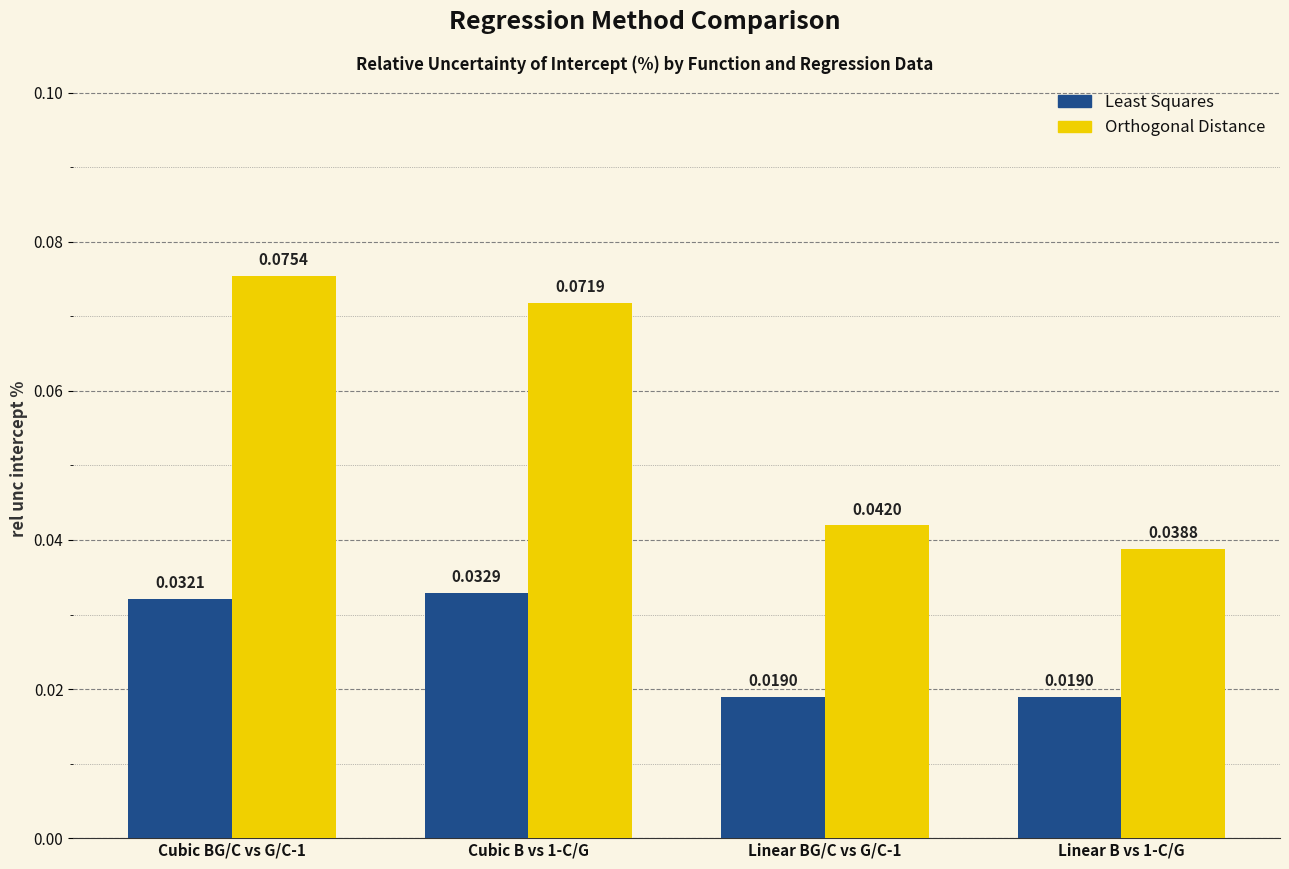

What is the label of the 2nd bar from the left?

Cubic B vs 1-C/G